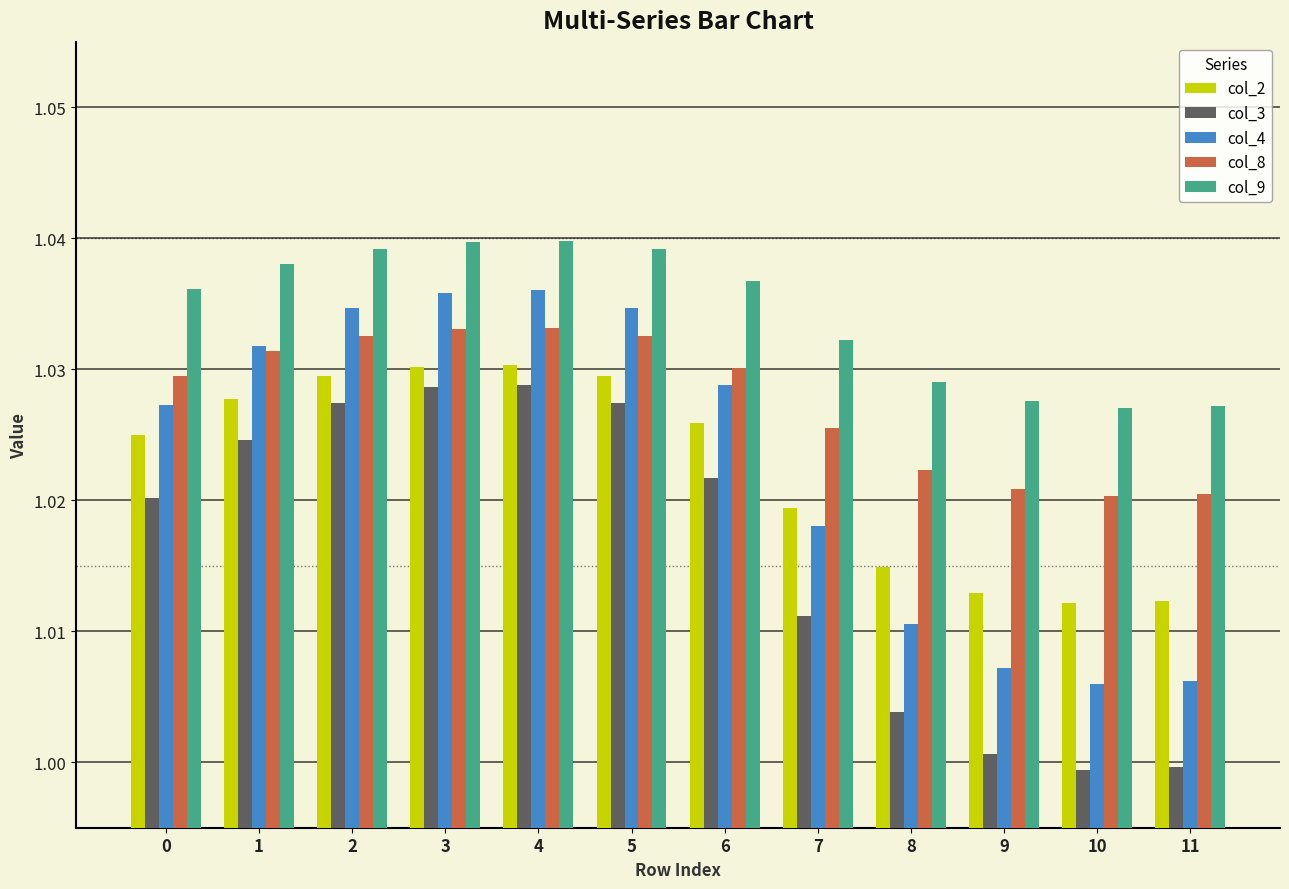

Which series has the largest range (max minus min)?

col_4